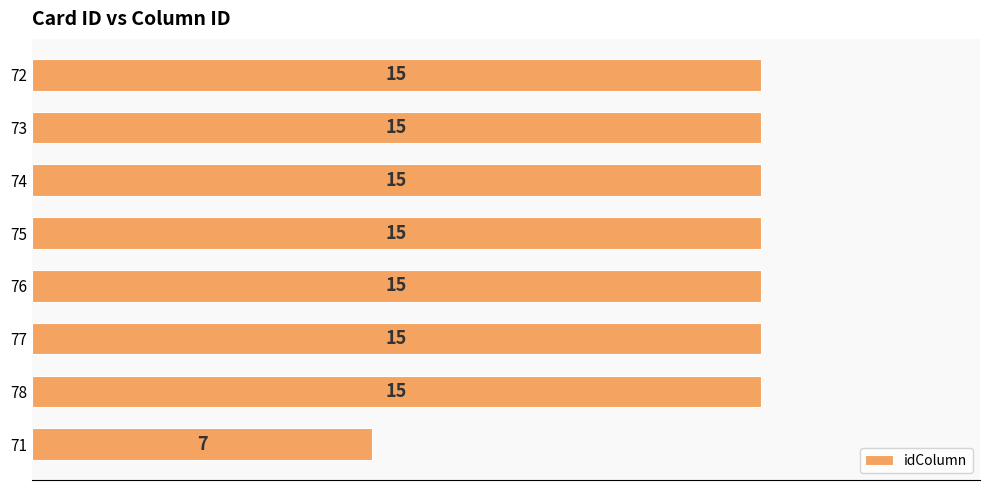

The chart shows a value of 23 at 75. True or false?

False